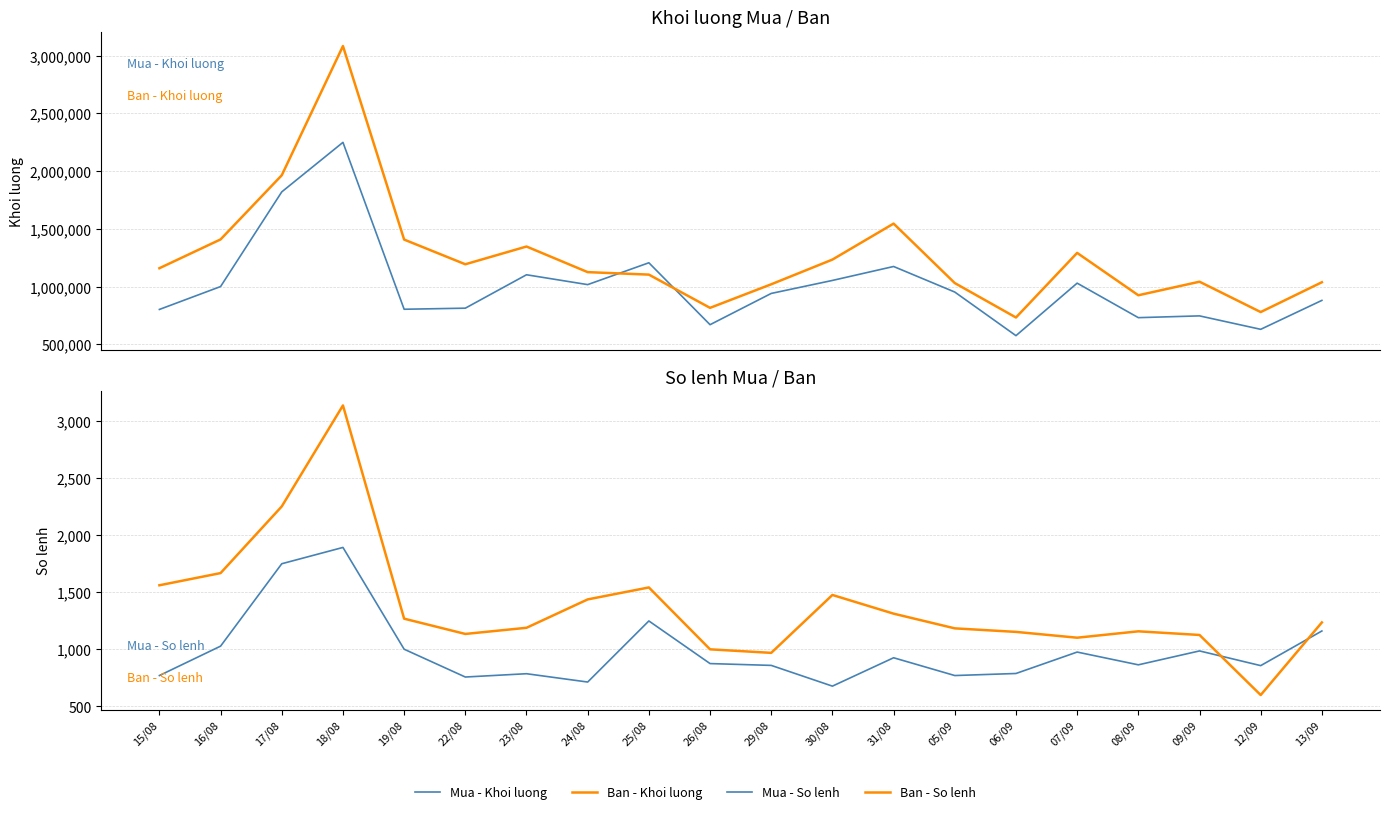

How many values in the Mua - So lenh series are below 875?

10